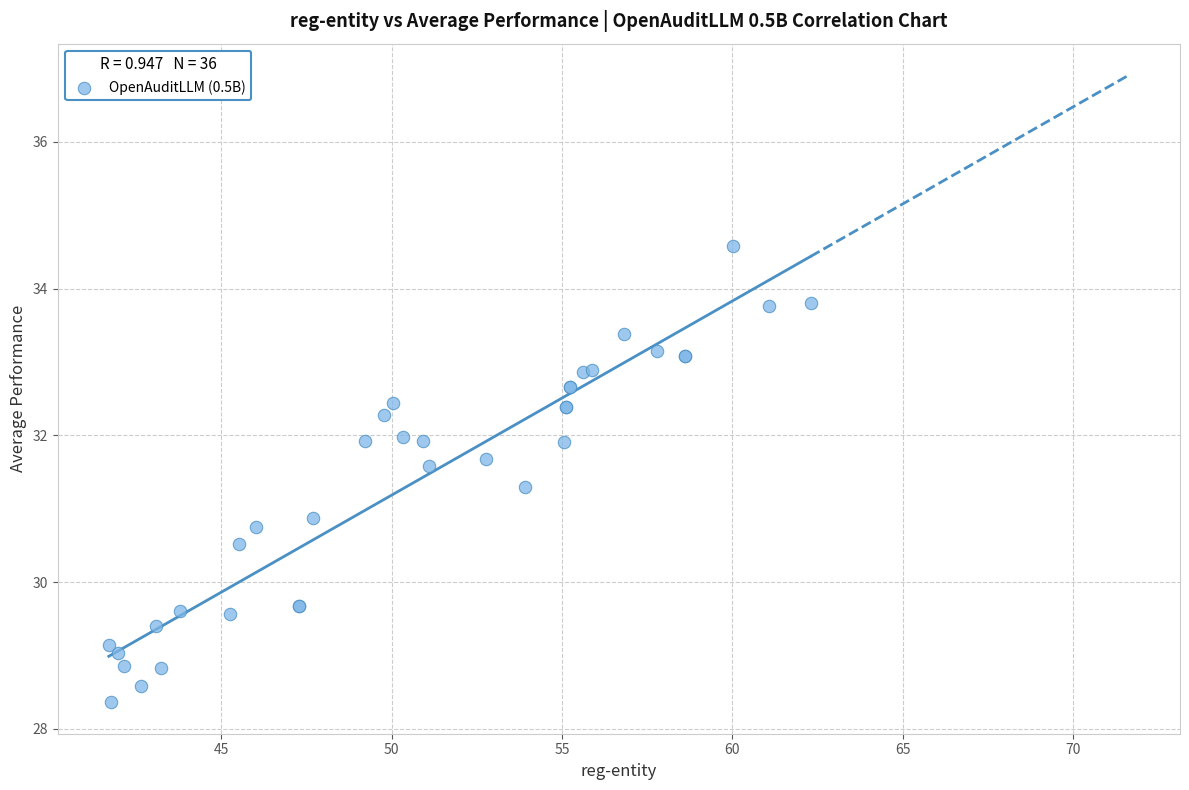

What Y value in the scatter plot is closest to 31?

30.9